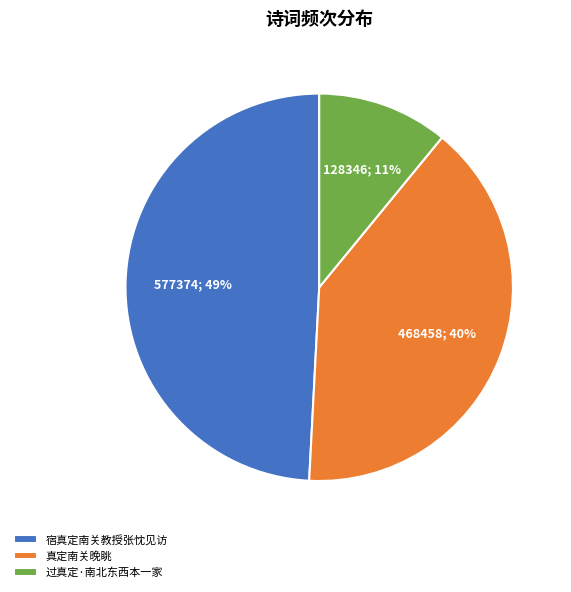

Which slice is the largest?

宿真定南关教授张忱见访